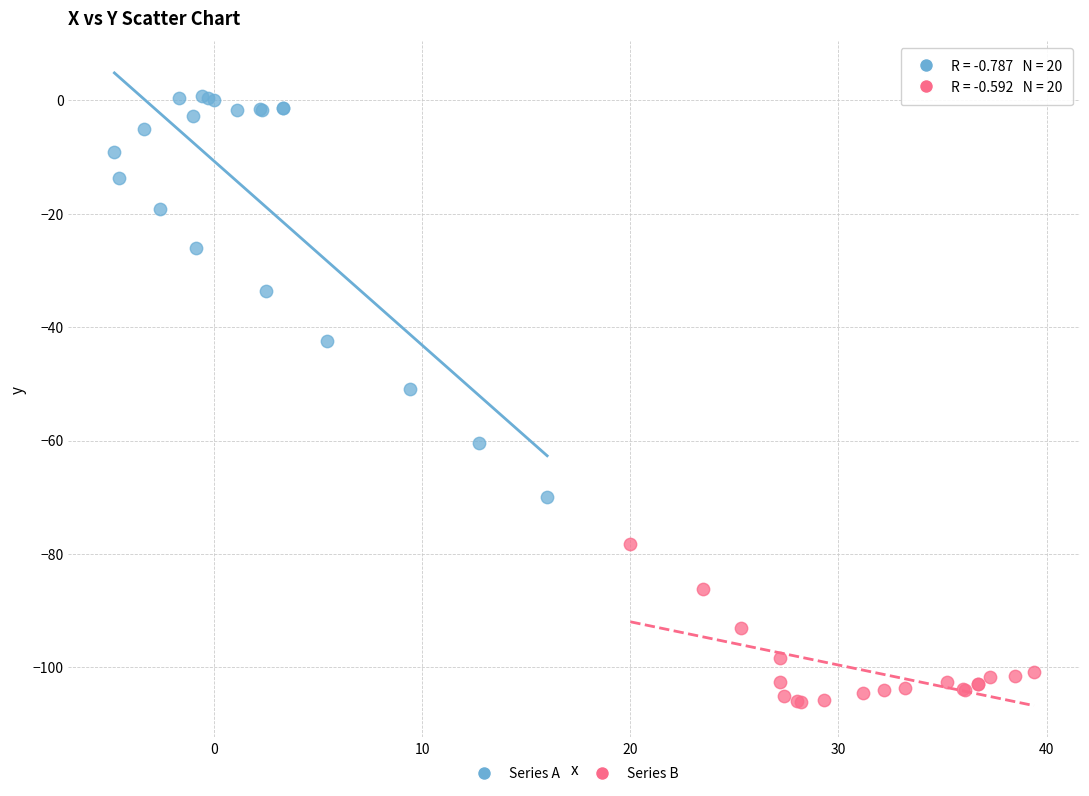

Which series contains the lowest Y value?

Series B